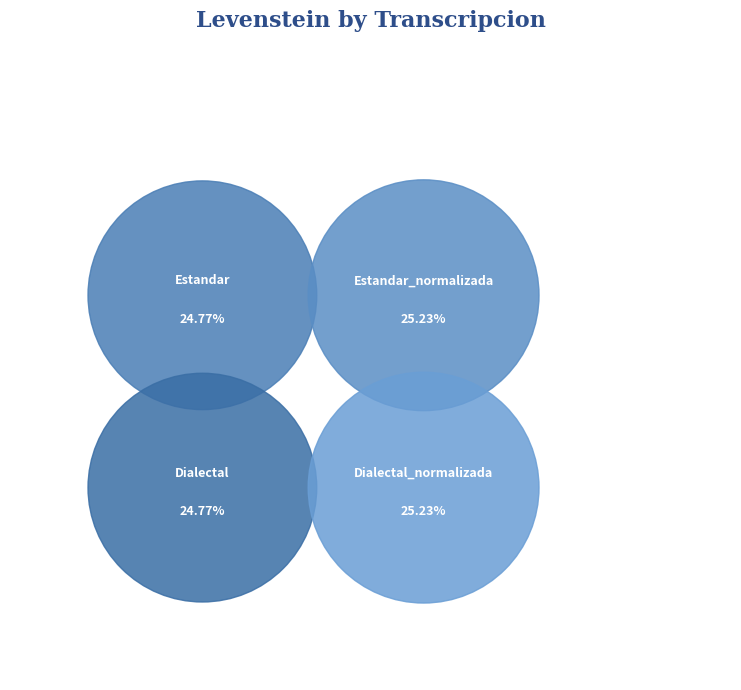

Which category has the smallest portion of the pie?

Estandar